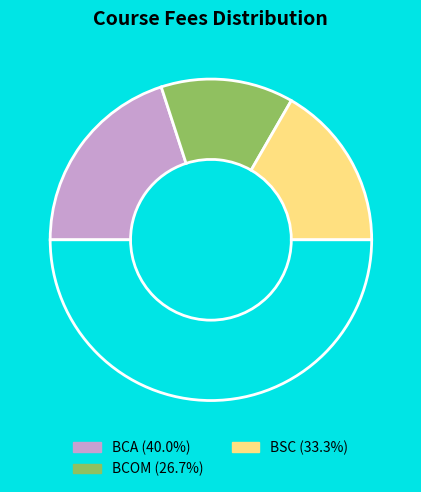

How many segments does this pie chart have?

4